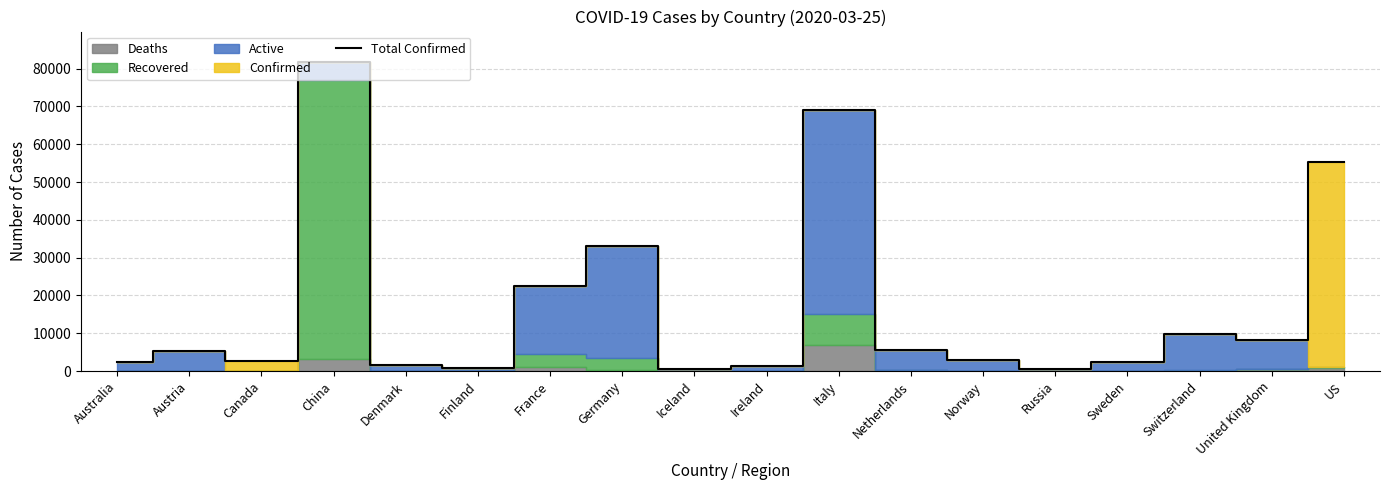

How many lines are shown in the chart?

1